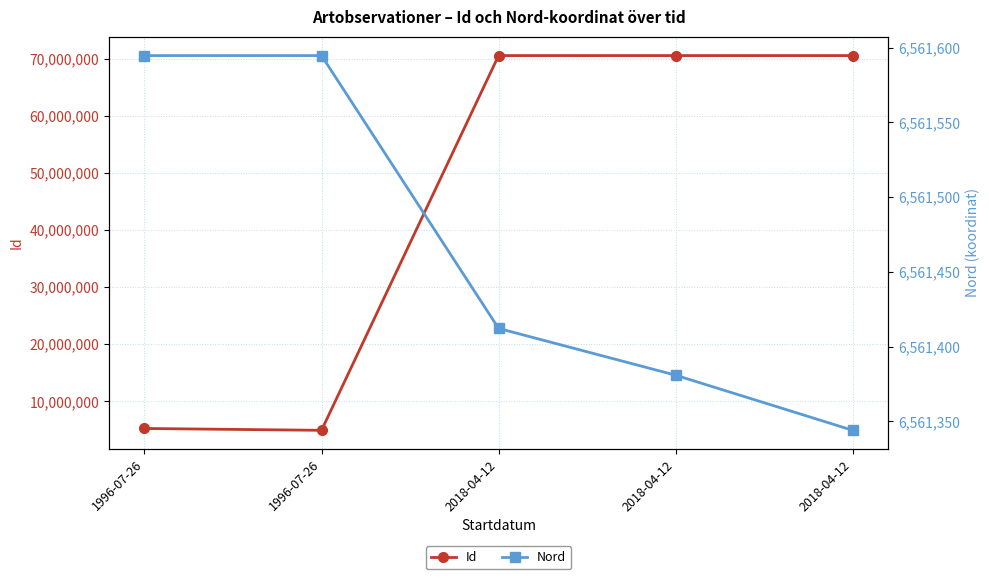

Which series has the largest range (max minus min)?

Id